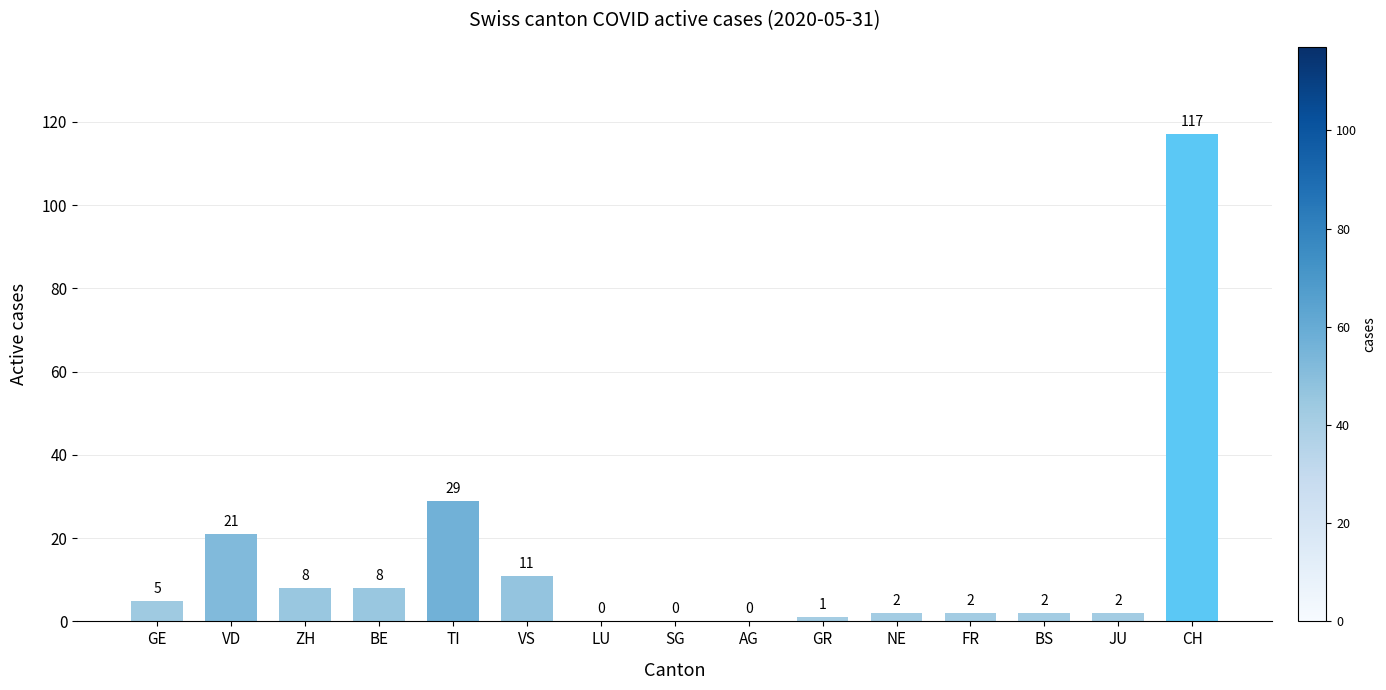

At which category does the chart reach its peak across all series?

CH